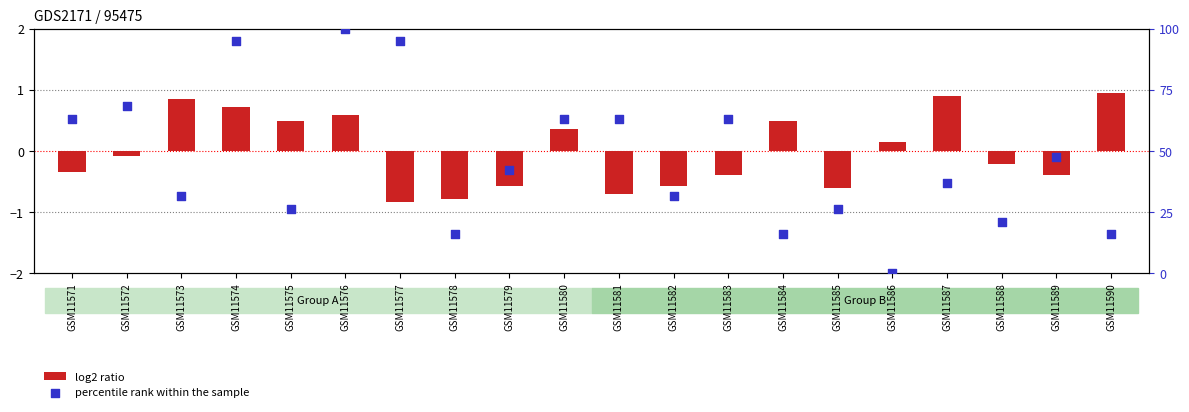

Which series contains the lowest Y value?

log2 ratio